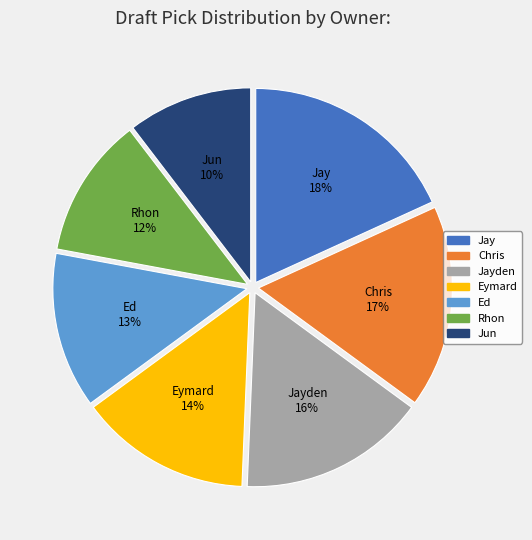

Combined, do Jun and Ed account for over 50%?

No